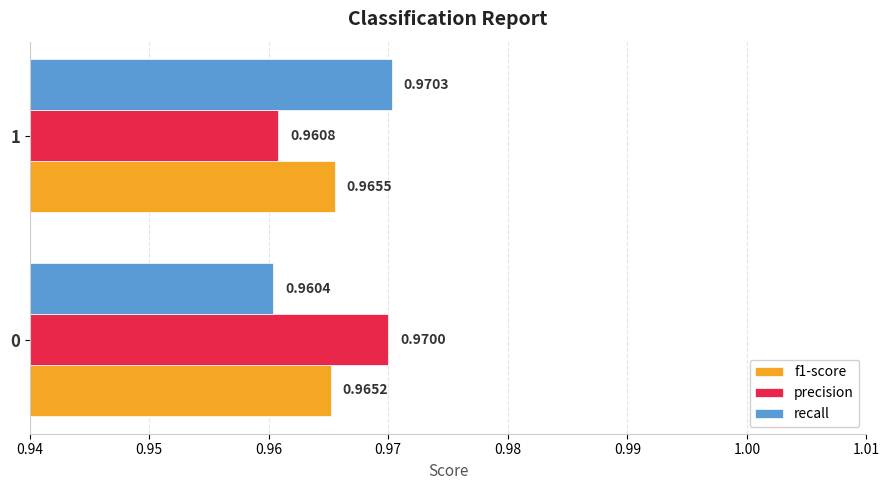

Where is precision nearest to the value 0?

1